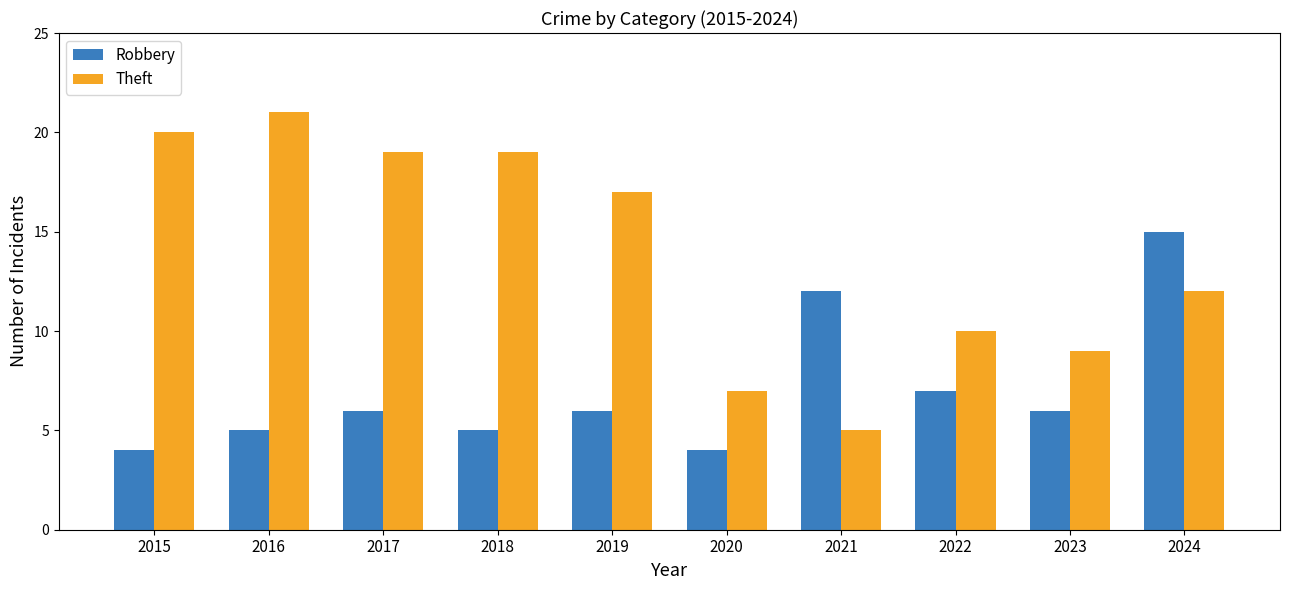

Between 2016 and 2020, which series saw the biggest shift?

Theft